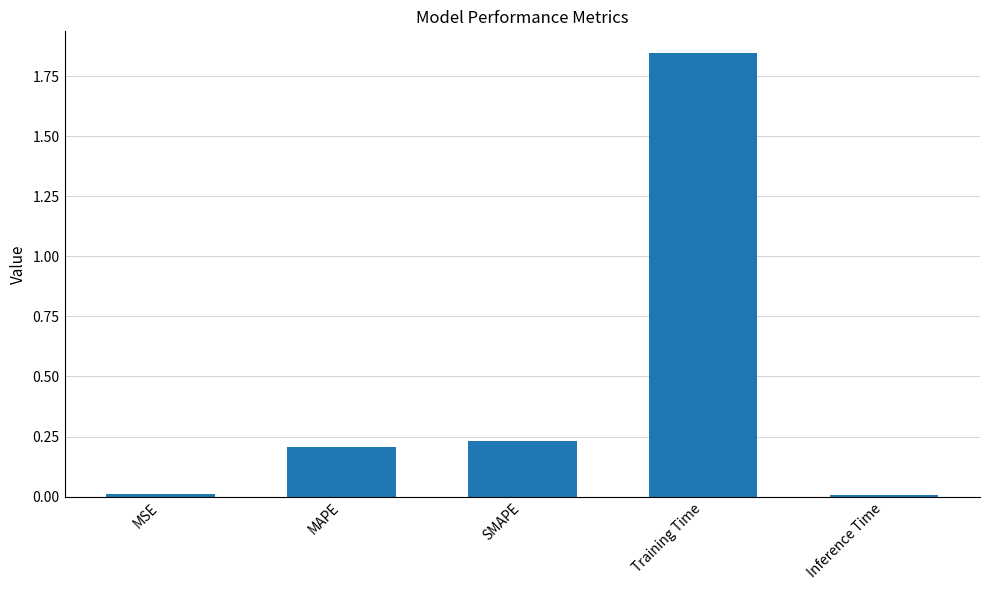

Count the number of categories in the chart.

5